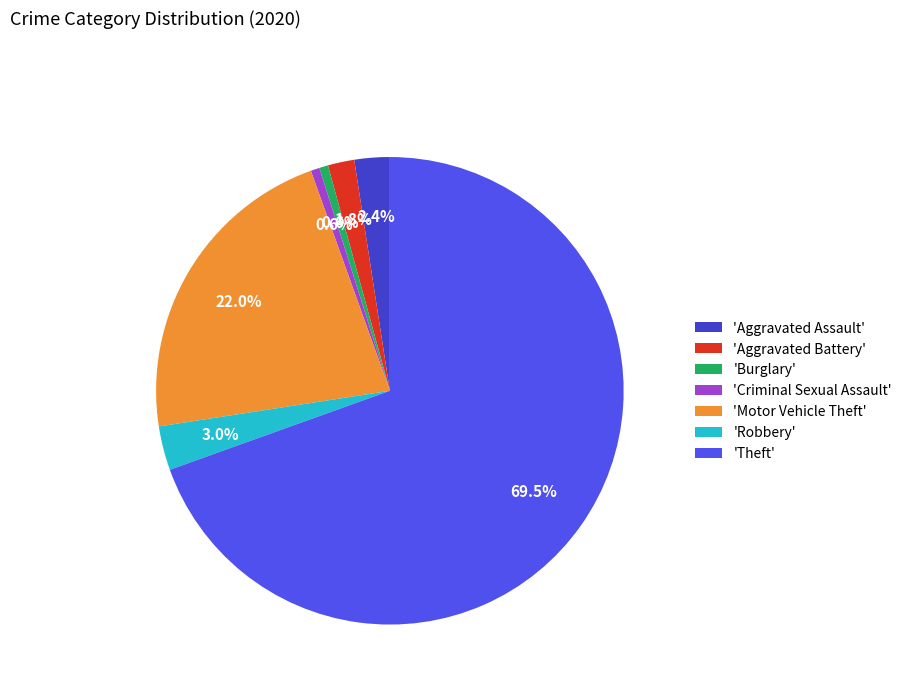

Which category has the biggest portion of the pie?

'Theft'